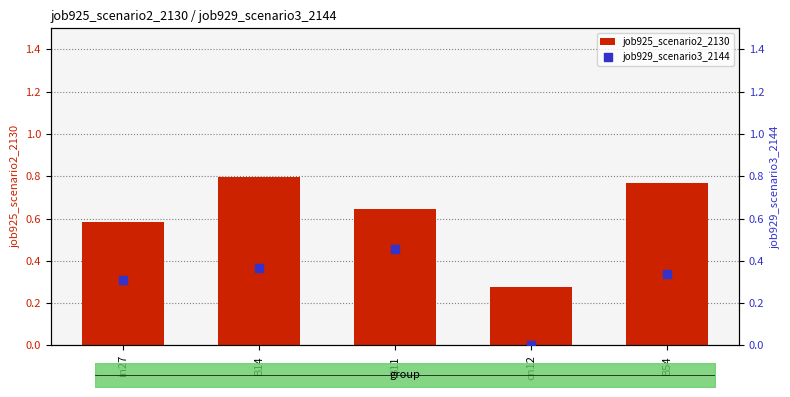

At which category is the sum across all series the highest?

B14